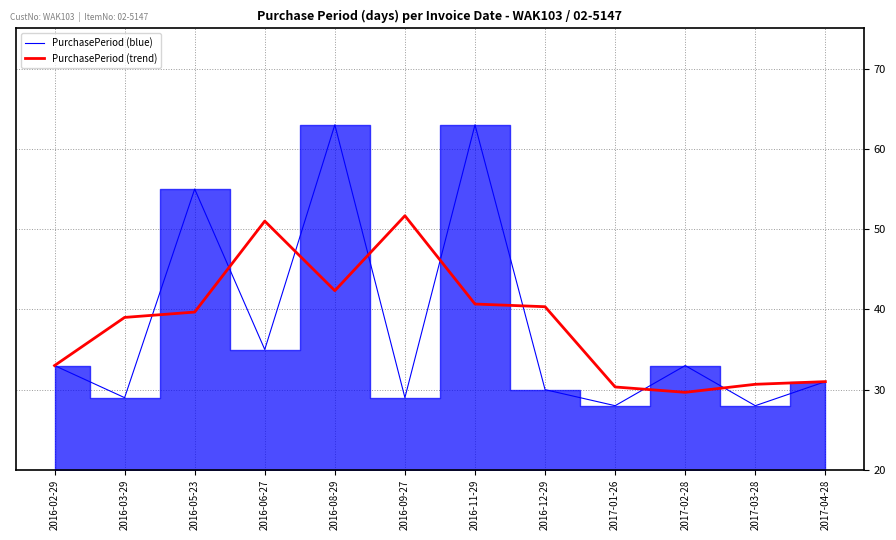

Where do PurchasePeriod (trend) and PurchasePeriod (blue) first cross each other?

2016-03-29 and 2016-05-23